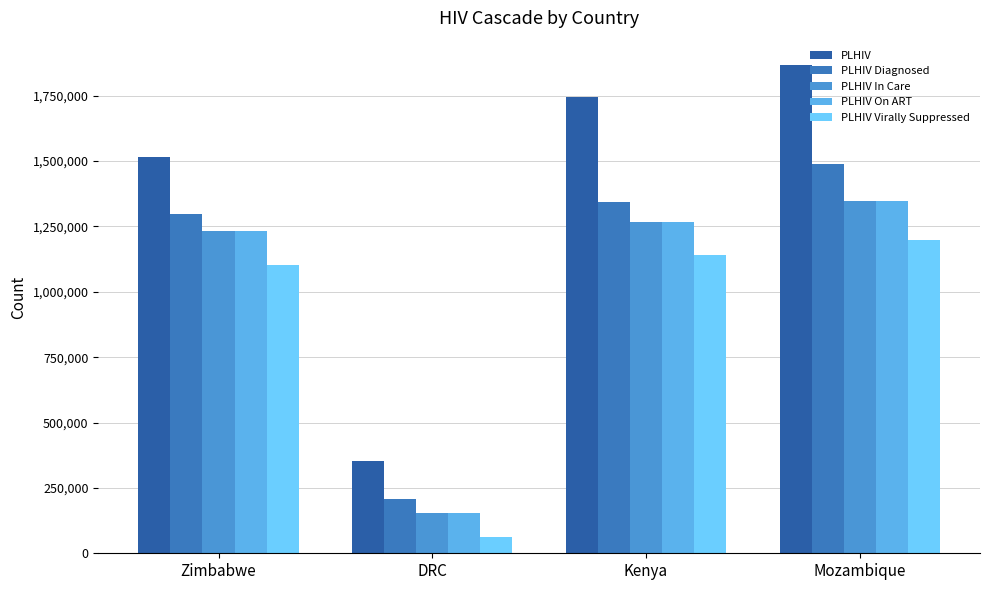

Which label corresponds to the smallest value in the chart?

DRC